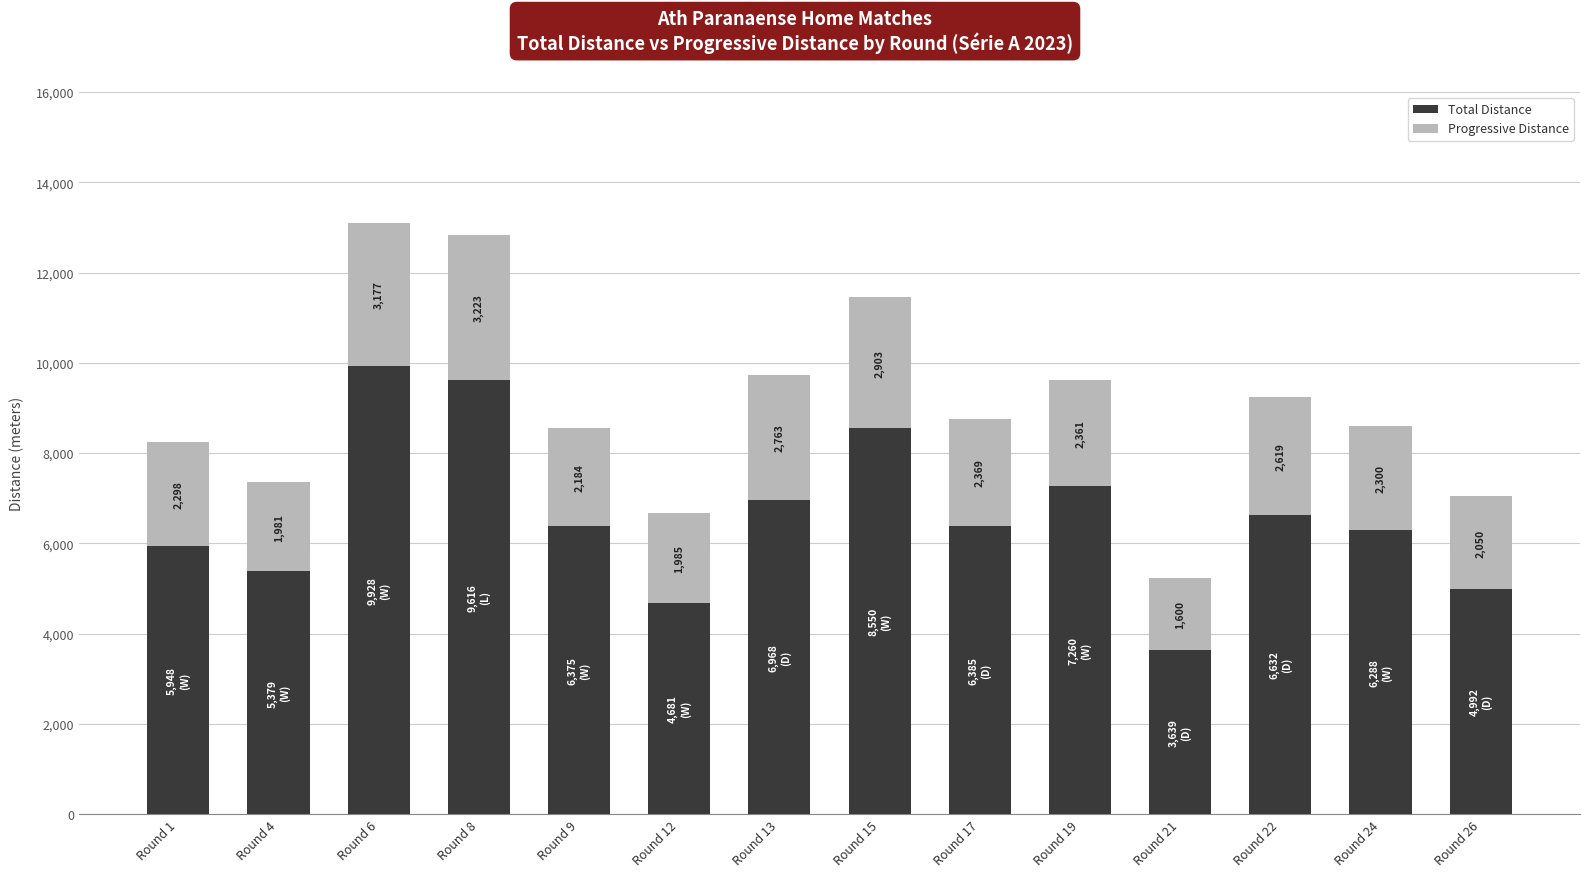

At which label does Total Distance first exceed 6385?

Round 6